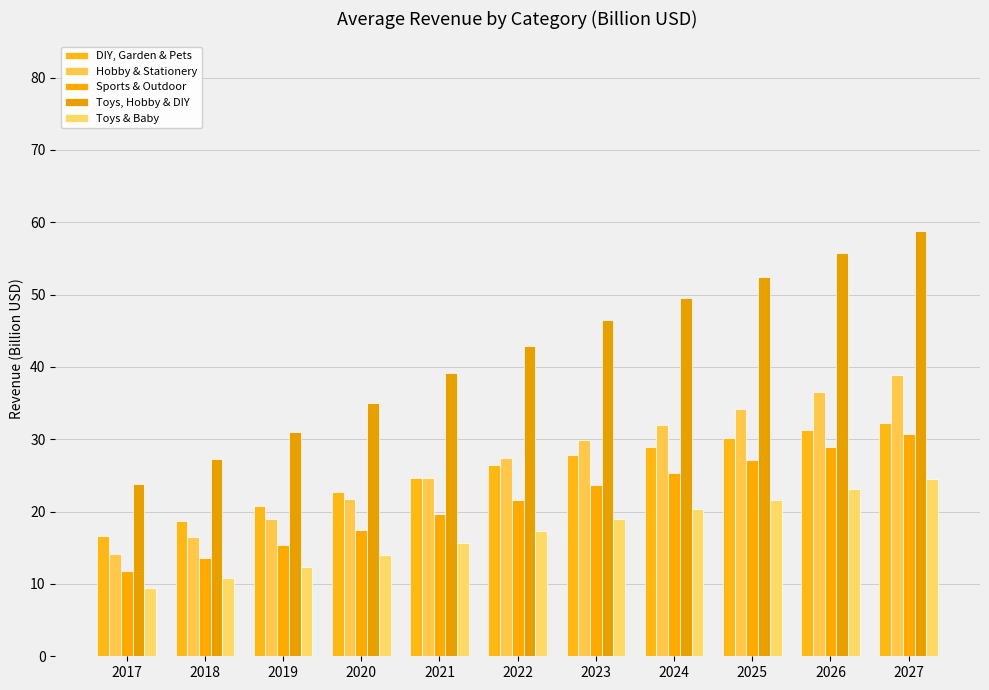

The Toys & Baby series shows 20.3 at 2024. True or false?

True